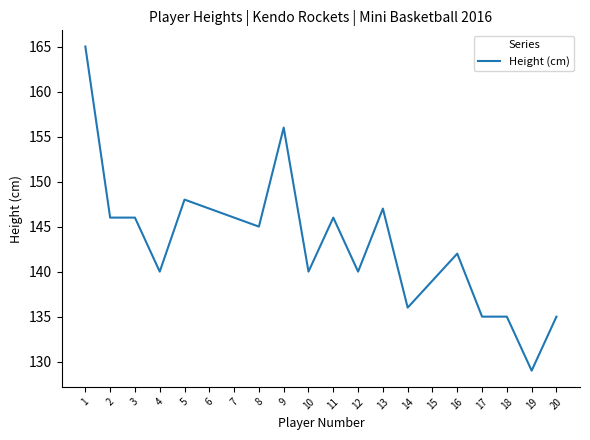

The value at 1 is 41. True or false?

False